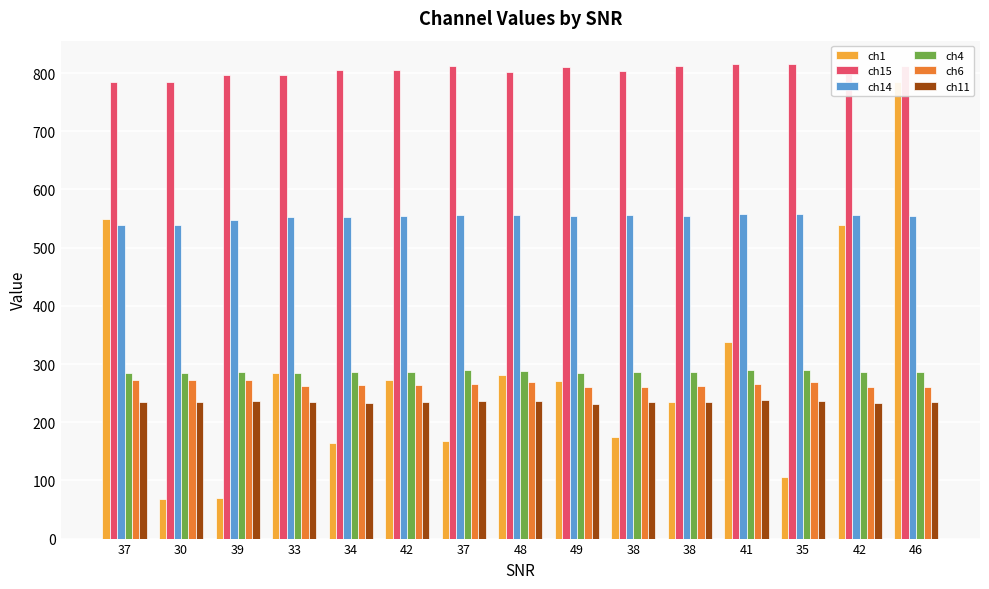

Which series has the largest range (max minus min)?

ch1